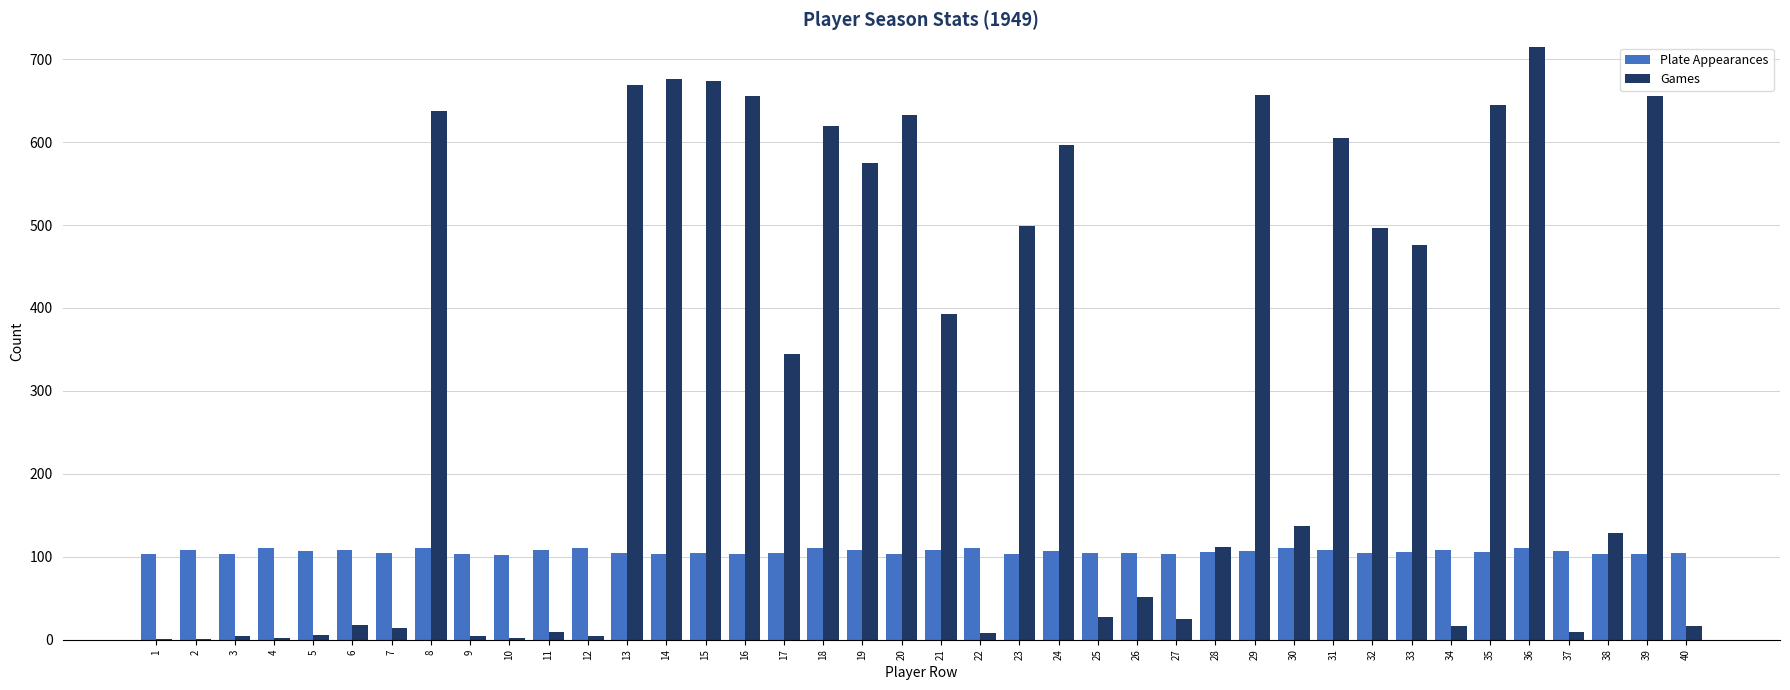

Which series changed the most between 31 and 36?

Games